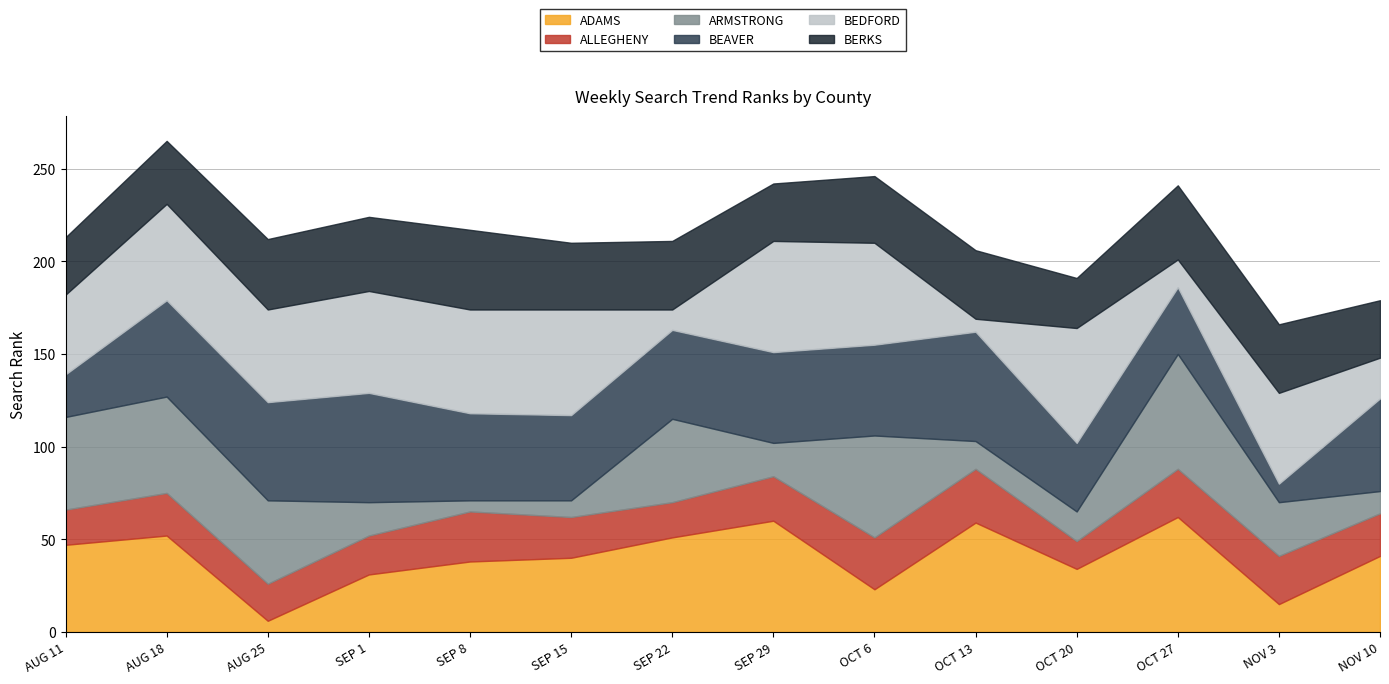

Between which two adjacent categories do BEAVER and BERKS first intersect?

AUG 11 and AUG 18